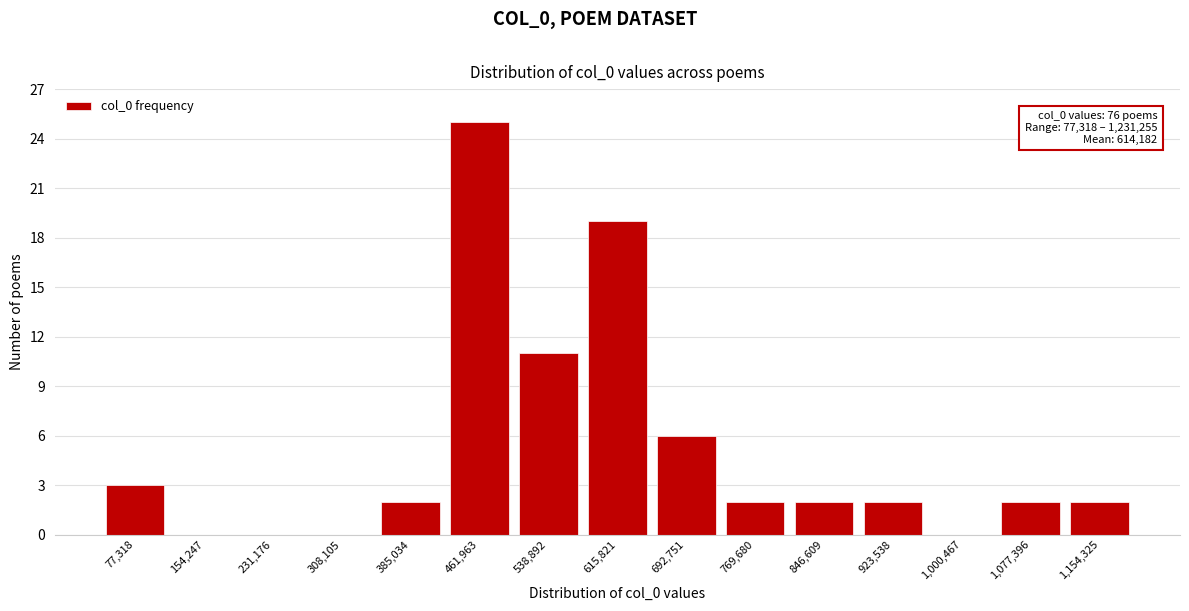

Reading right to left, list all the values displayed in this chart.

1,154,325=2	1,077,396=2	1,000,467=0	923,538=2	846,609=2	769,680=2	692,751=6	615,821=19	538,892=11	461,963=25	385,034=2	308,105=0	231,176=0	154,247=0	77,318=3